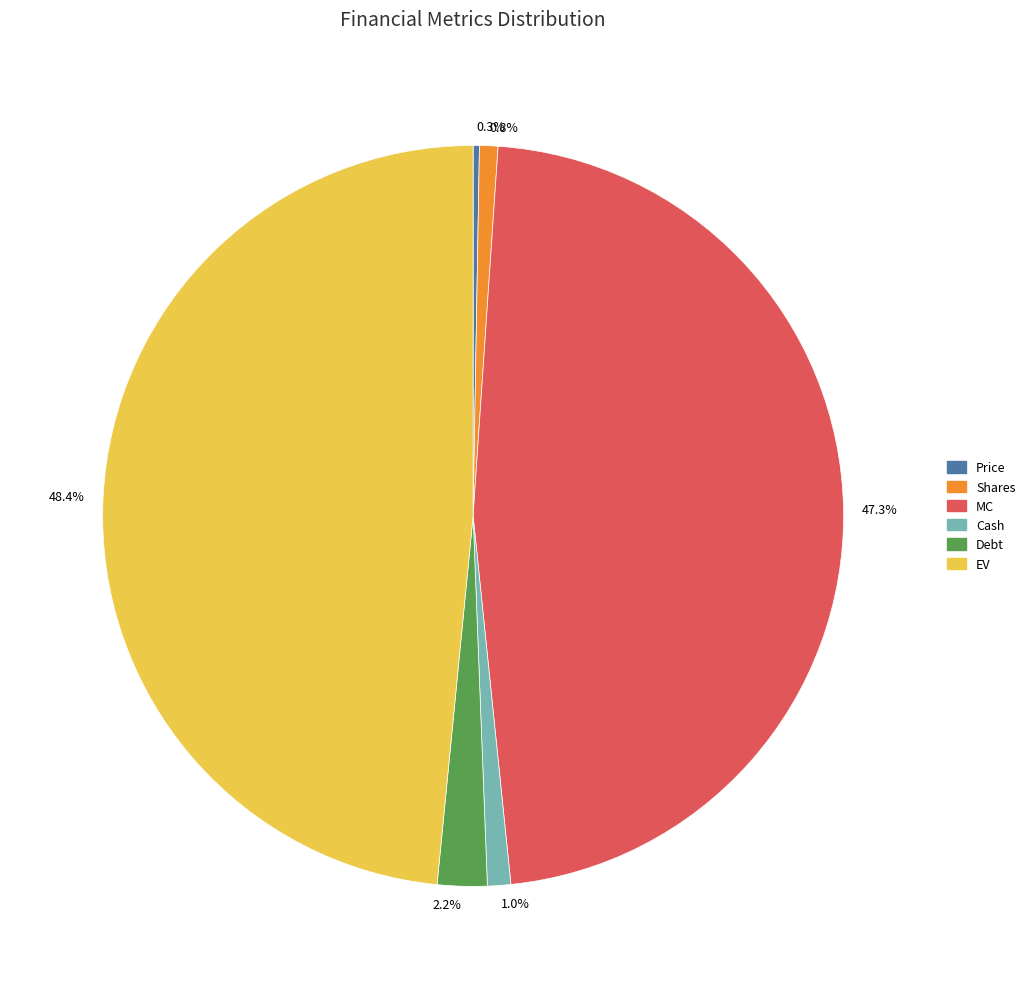

What percentage do EV and Debt together represent?

50.6%